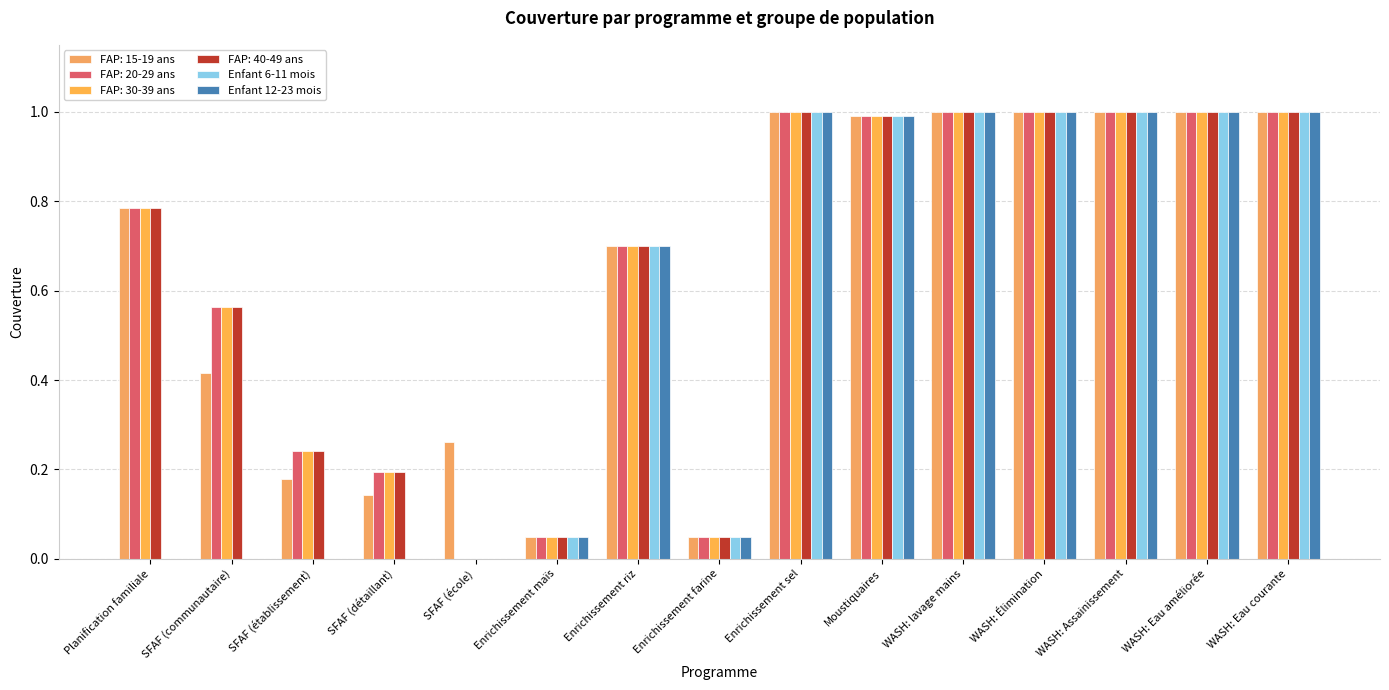

What is the label of the 8th bar from the left?

Enrichissement farine